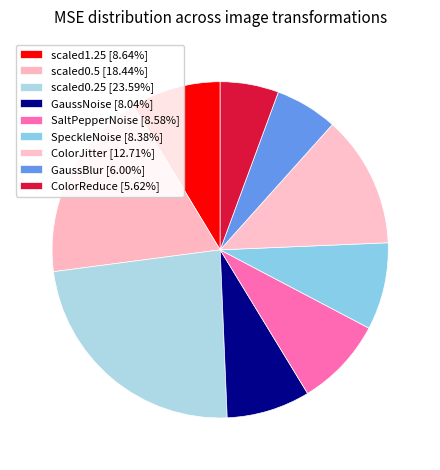

Which category has the biggest portion of the pie?

scaled0.25